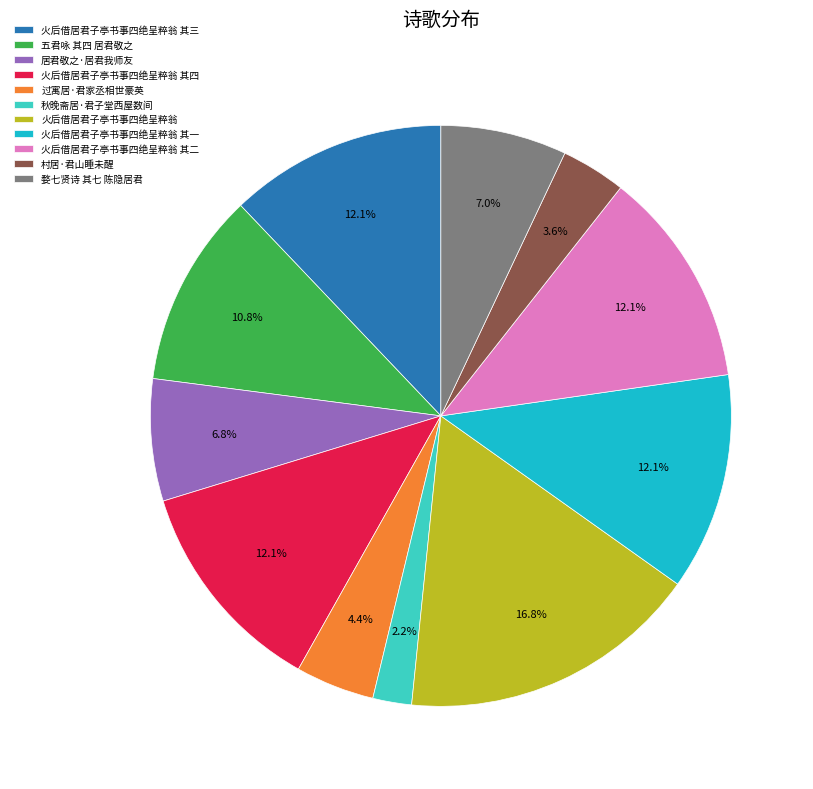

True or false: 五君咏 其四 居君敬之 accounts for 20% of the total.

False